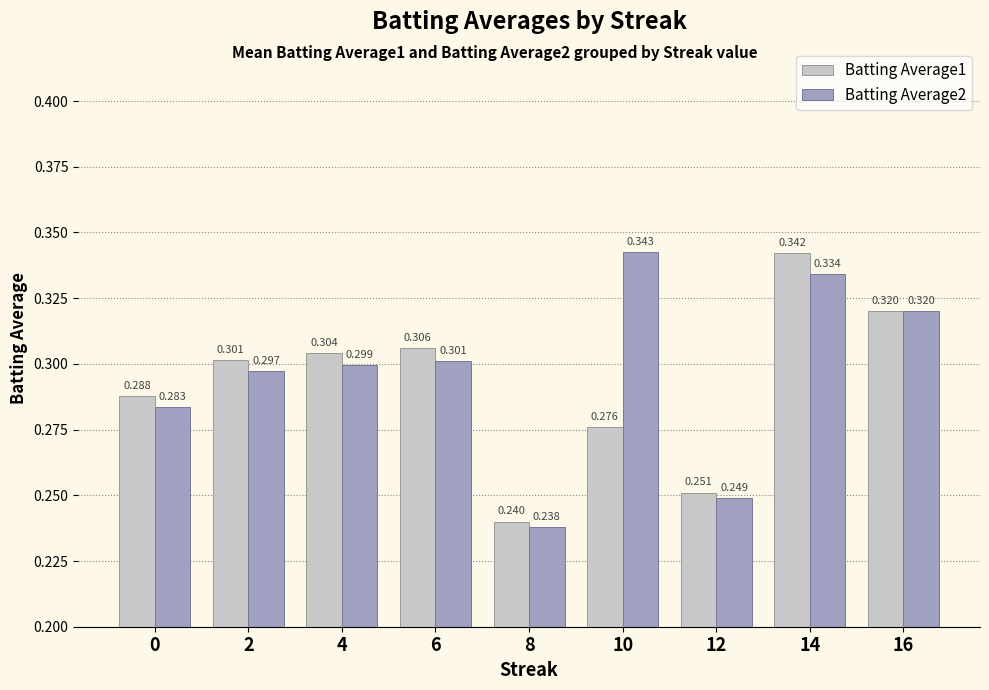

Which series changed the most between 0 and 8?

Batting Average1